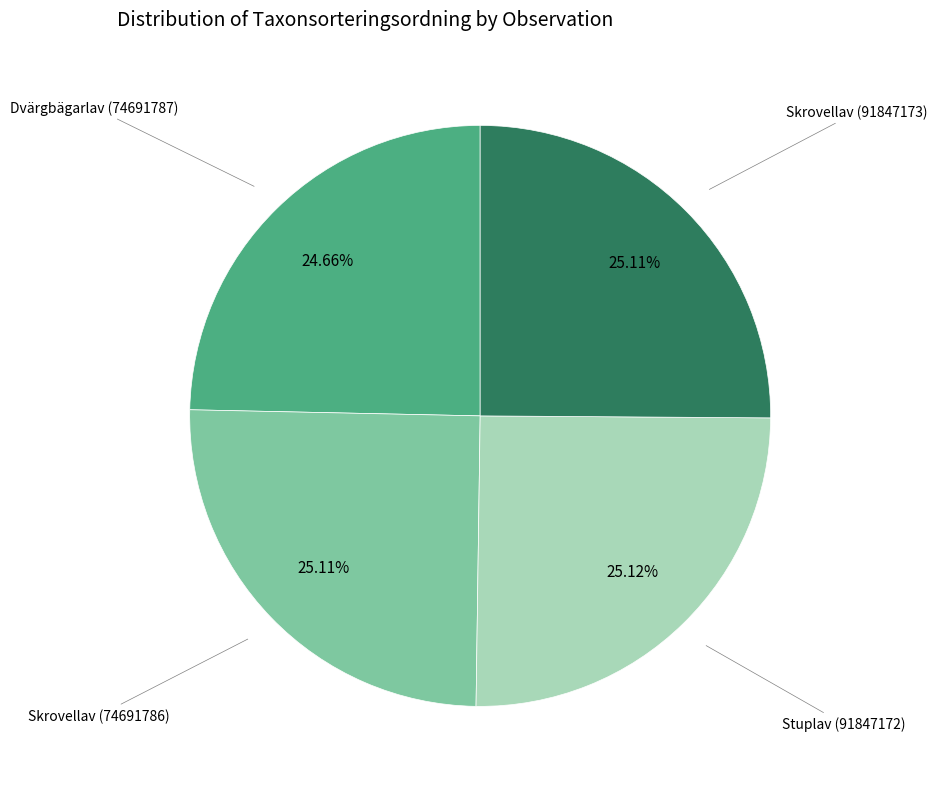

Combined, do Skrovellav (74691786) and Stuplav (91847172) account for over 50%?

Yes